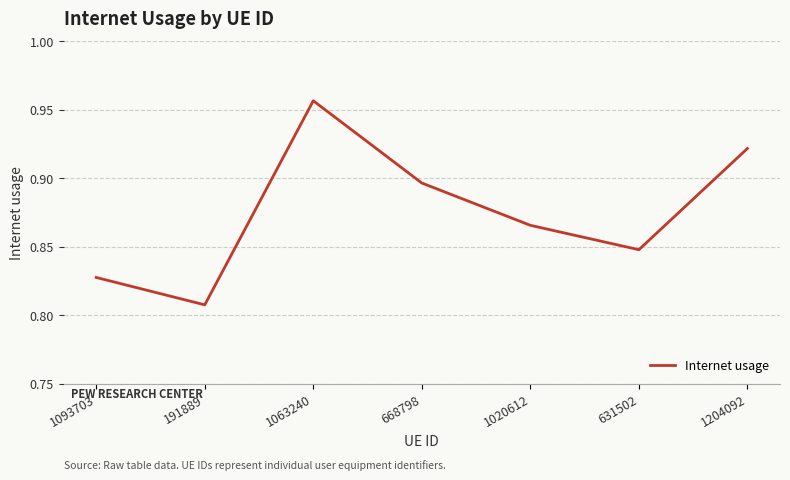

How many interior local peaks (higher than both neighbors) does the data have?

1